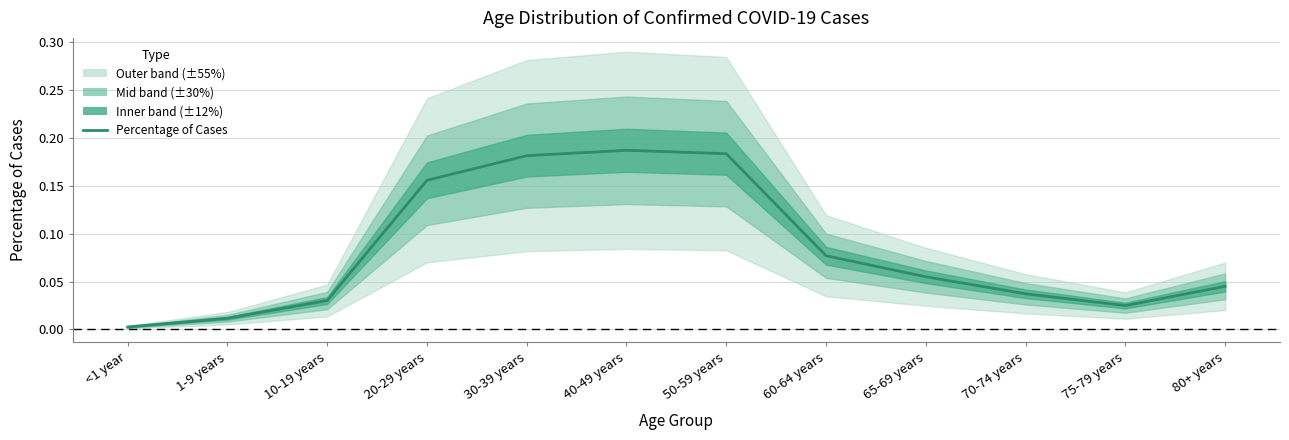

What is the difference between the maximum and minimum values?

0.2